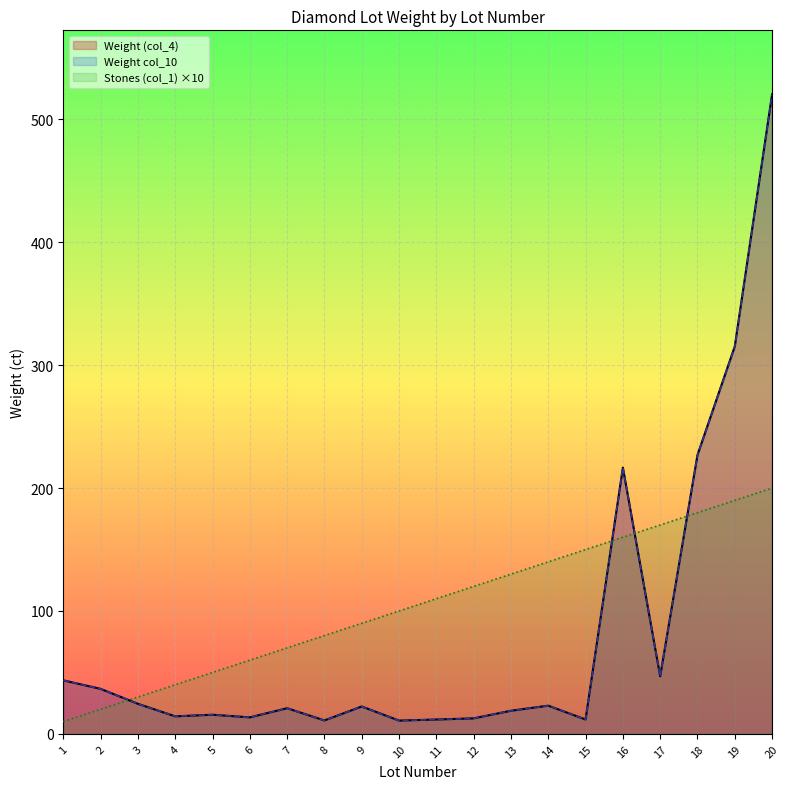

Reading right to left, transcribe all the data shown in this chart.

Weight (col_4): 520.4	315.3	226.9	46.9	216.7	11.7	23.0	18.8	12.7	11.7	10.8	22.3	10.9	20.9	13.4	15.6	14.3	24.5	36.6	43.6
Weight col_10: 520.3	315.1	226.8	46.9	216.6	11.7	23.0	18.8	12.7	11.7	10.8	22.3	10.9	20.9	13.4	15.6	14.3	24.5	36.6	43.6
Stones (col_1): 200.0	190.0	180.0	170.0	160.0	150.0	140.0	130.0	120.0	110.0	100.0	90.0	80.0	70.0	60.0	50.0	40.0	30.0	20.0	10.0